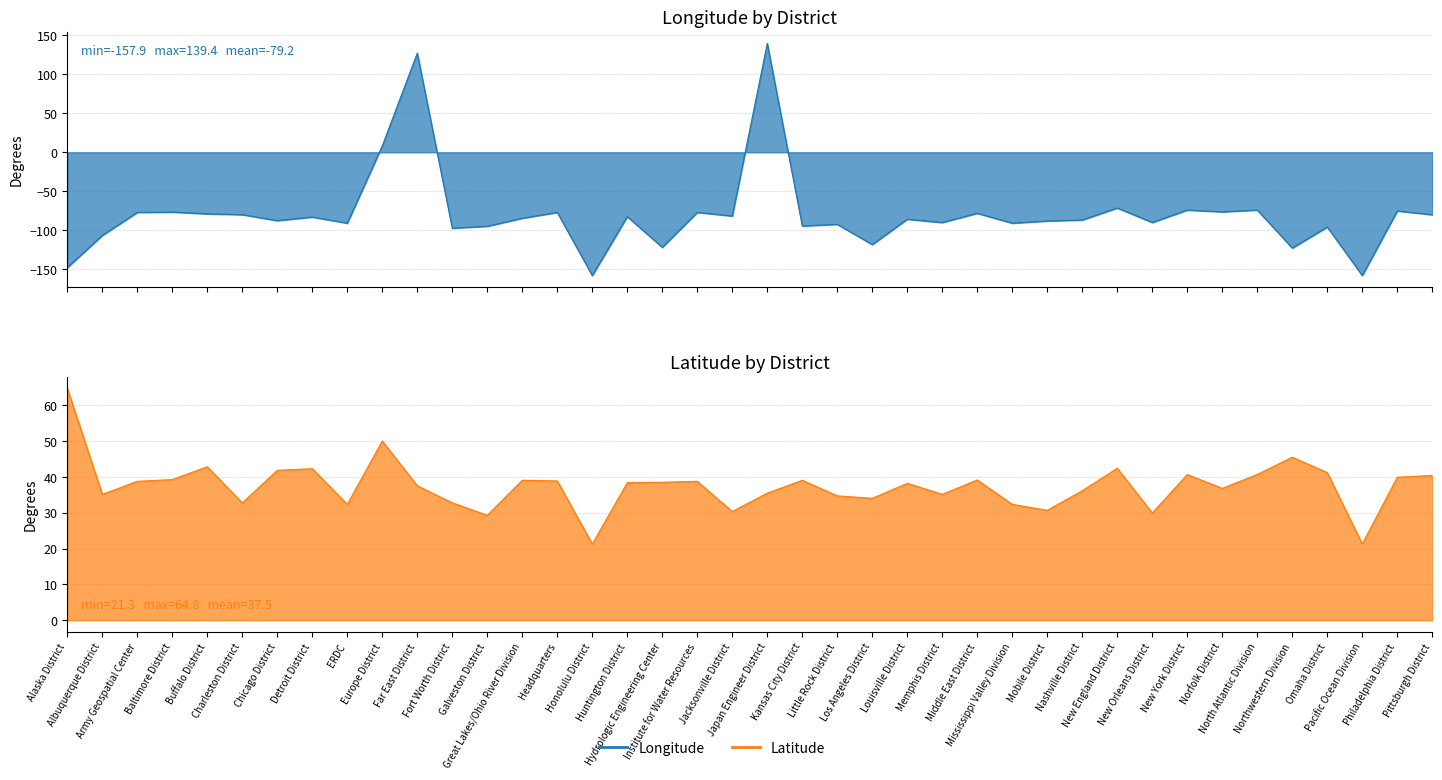

Which series has the largest total across all categories?

Latitude